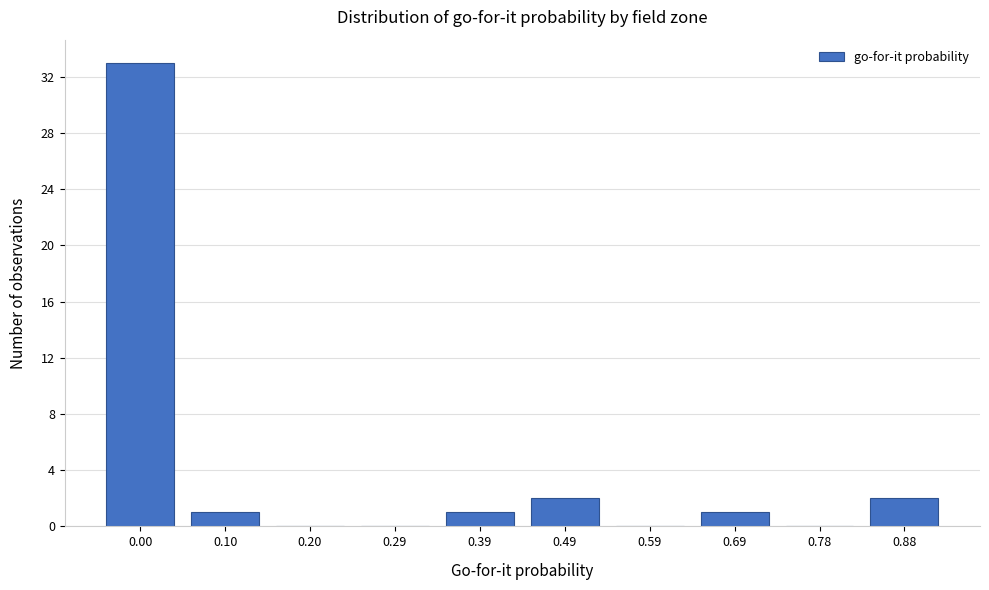

Reading left to right, list all the values displayed in this chart.

0.00=33	0.10=1	0.20=0	0.29=0	0.39=1	0.49=2	0.59=0	0.69=1	0.78=0	0.88=2